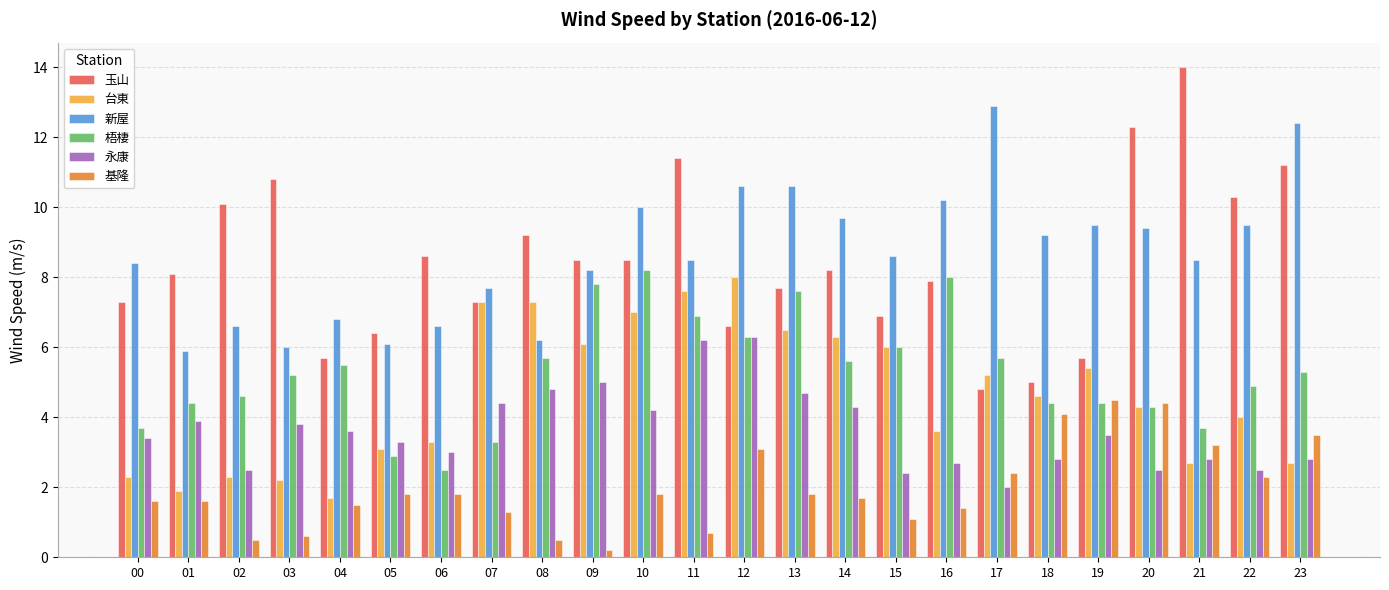

True or false: 永康 has a value of 4.3 at 15.

False